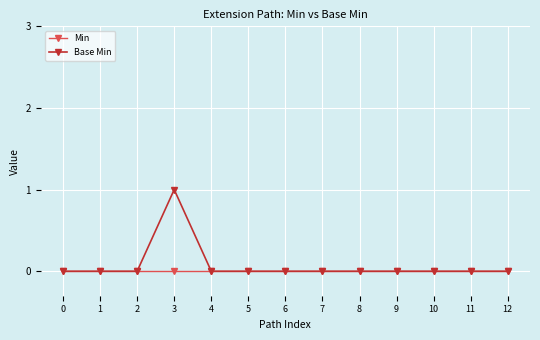

How many lines are shown in the chart?

2